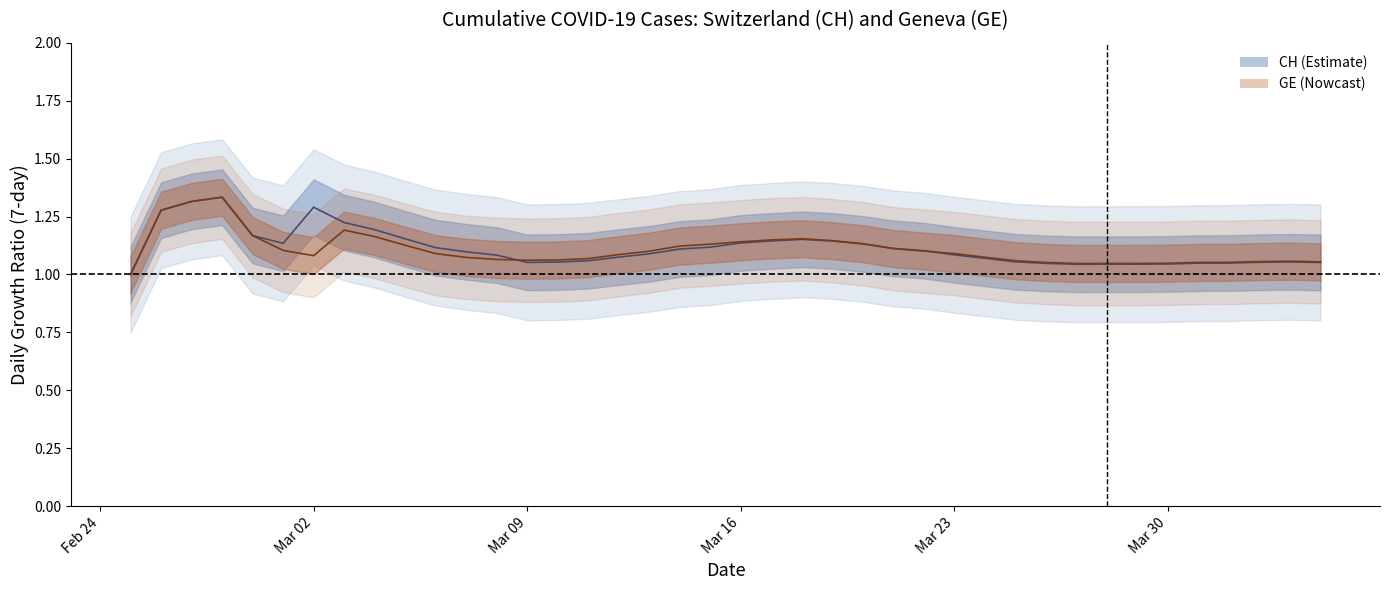

The value of CH at Mar 16 is 1.1. True or false?

True